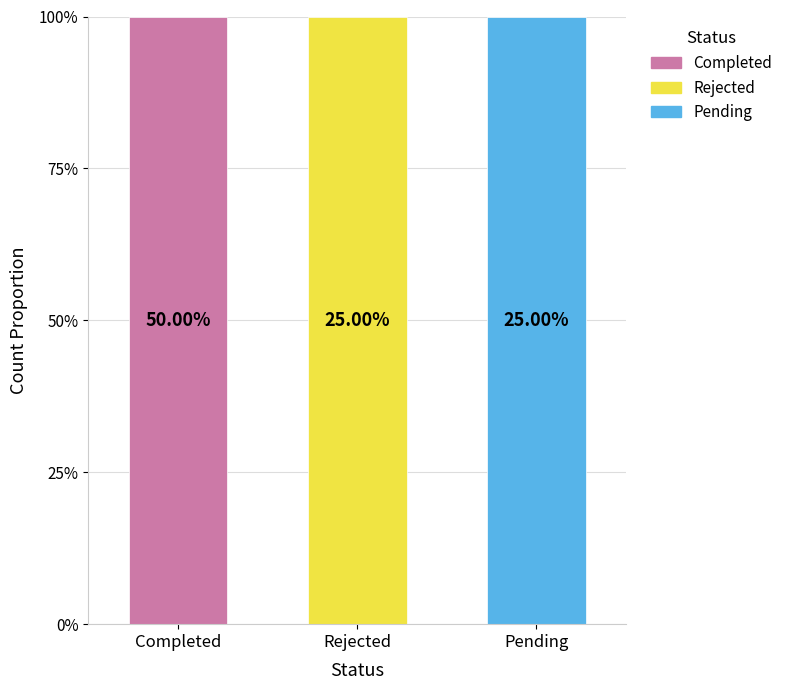

Does the chart contain stacked bars?

No